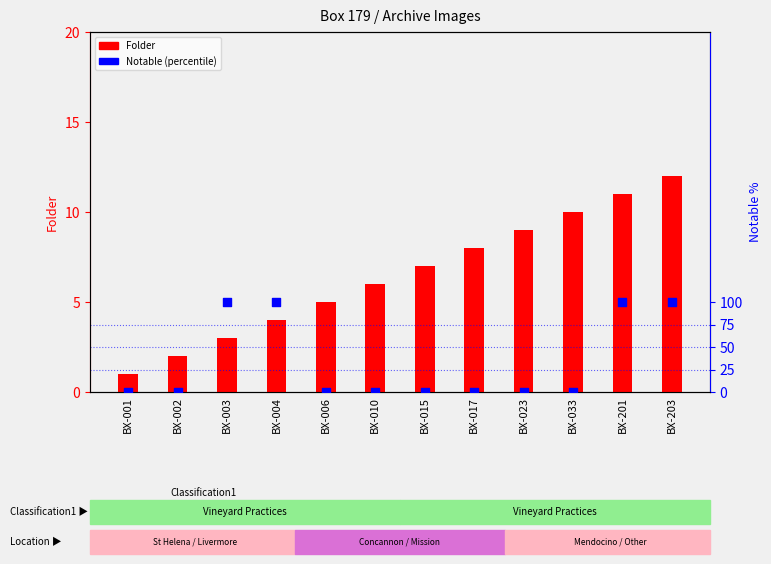

Which series has the largest total across all categories?

Notable (percentile)